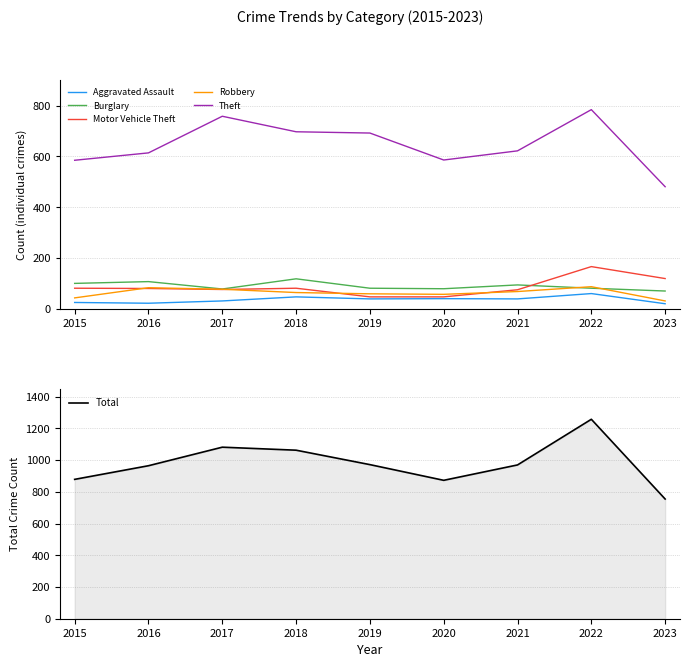

At which label does Aggravated Assault reach its minimum?

2023